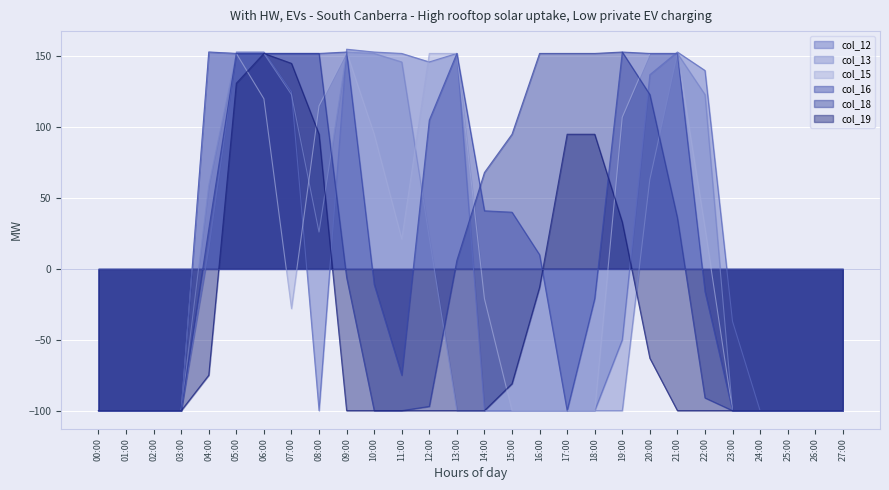

What is the total value across all series at 14:00?

-212